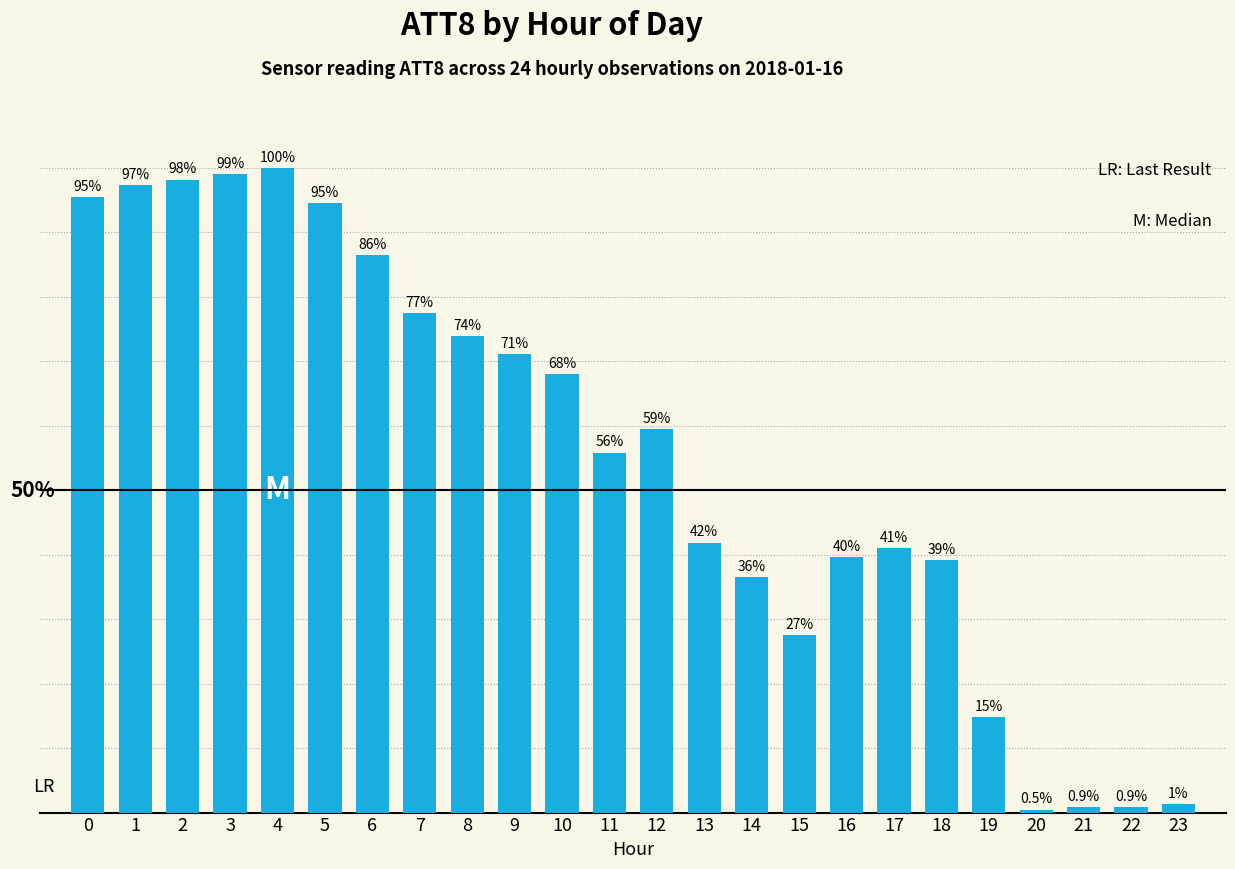

The chart shows a value of 4624 at 19. True or false?

False